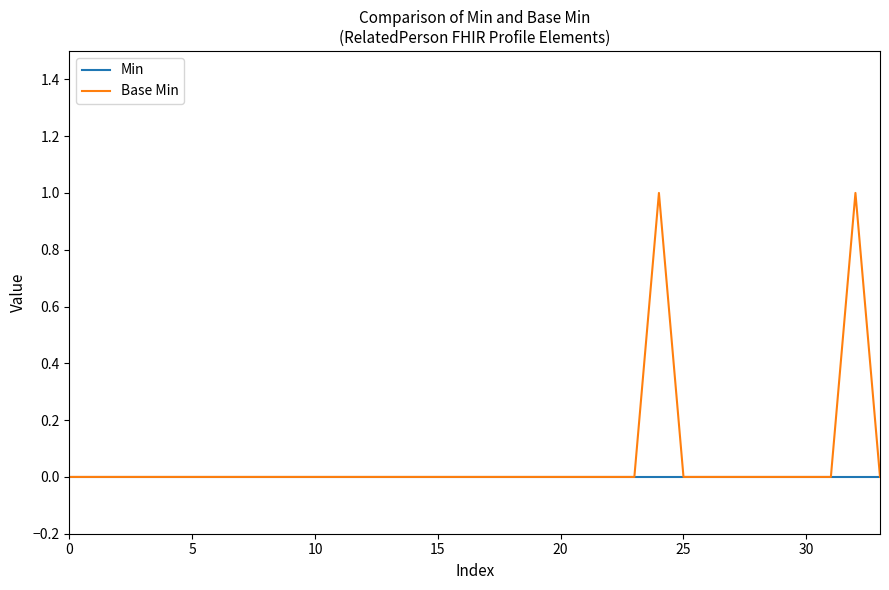

List the series in order of their peak value, highest first.

Base Min, Min